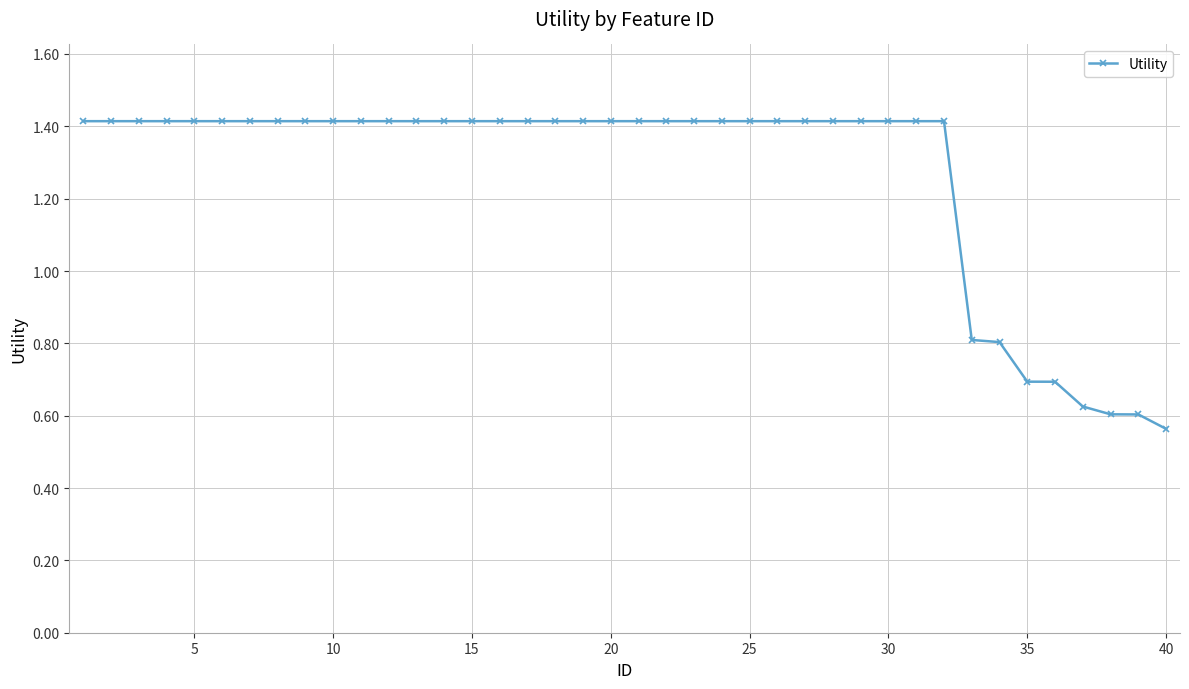

Count the values in the range 1 to 2.

32